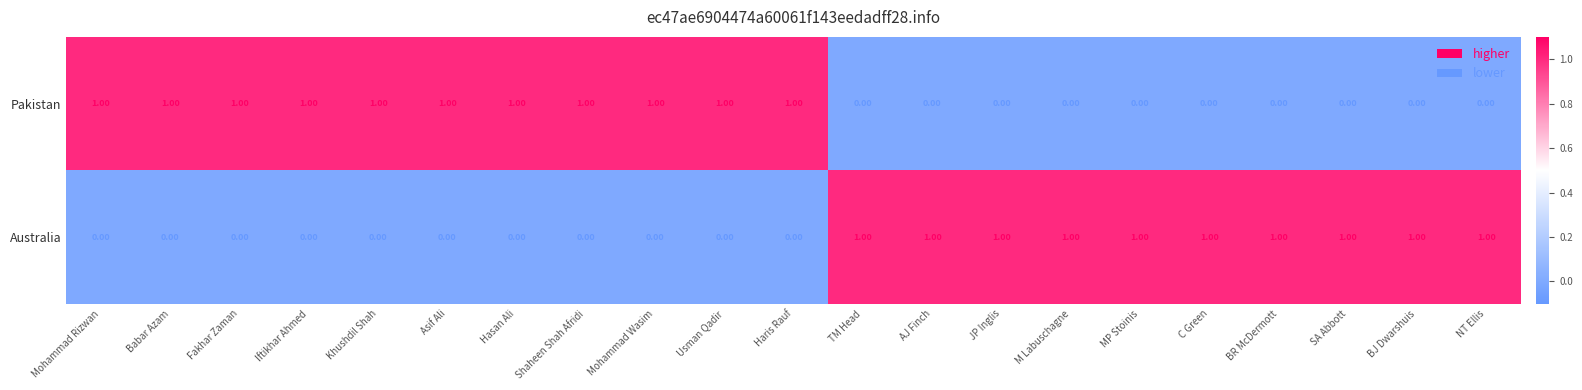

What is the sum of all Pakistan values?

11